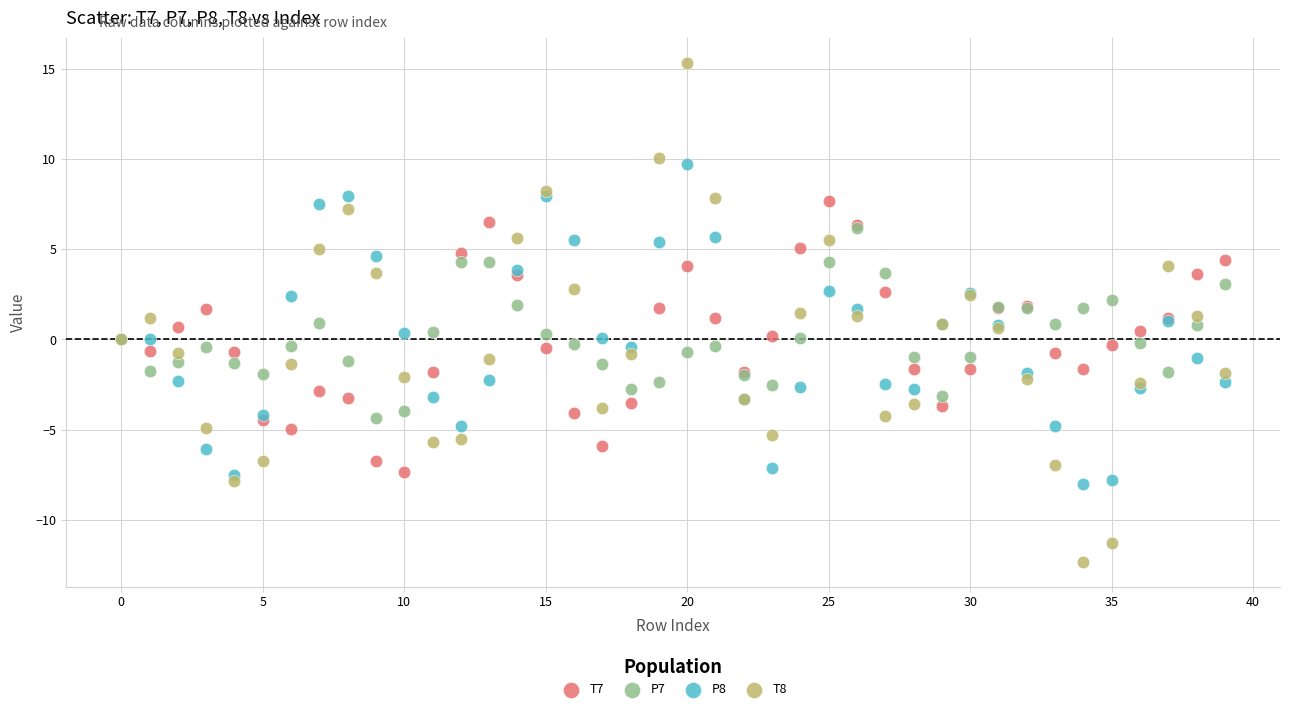

Which series reaches the minimum Y coordinate?

T8